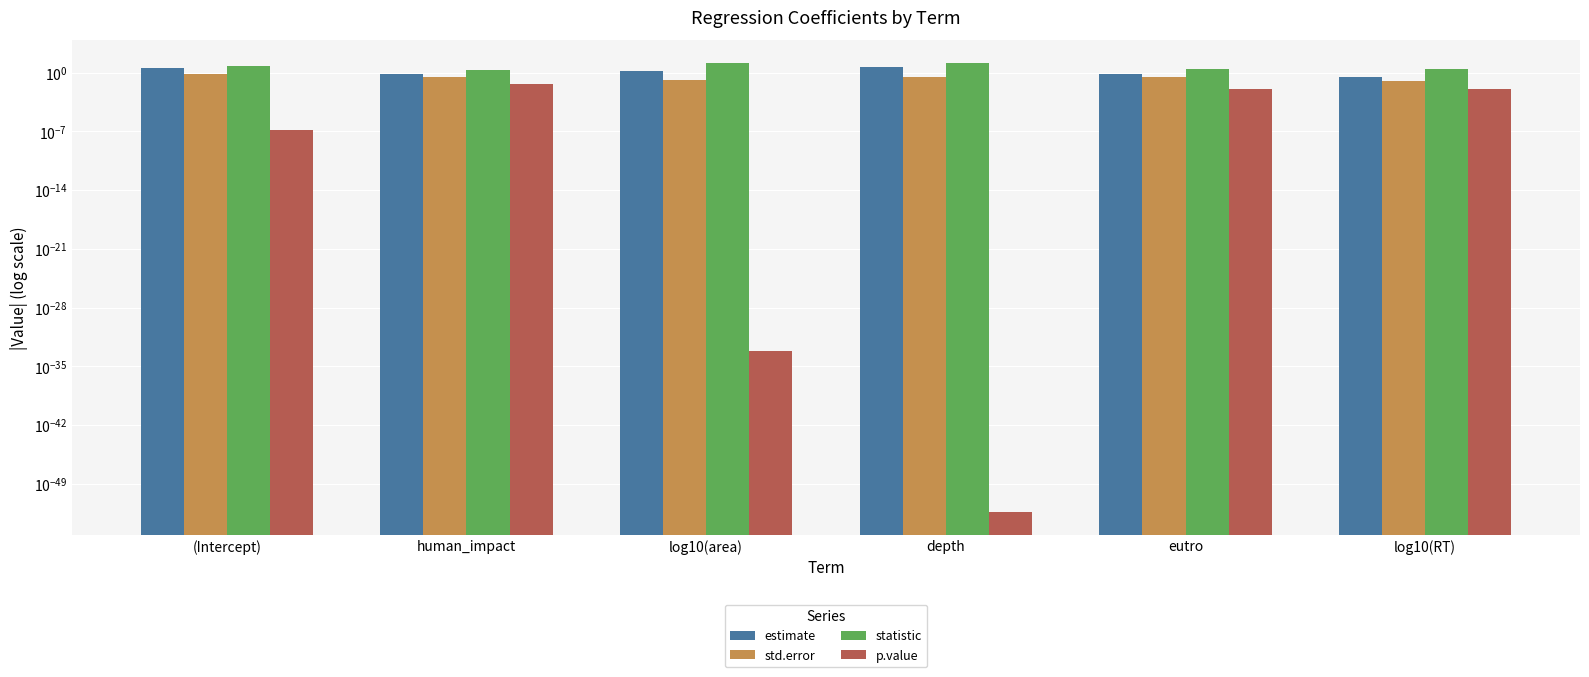

What is the difference between the highest and lowest values at eutro?

2.5